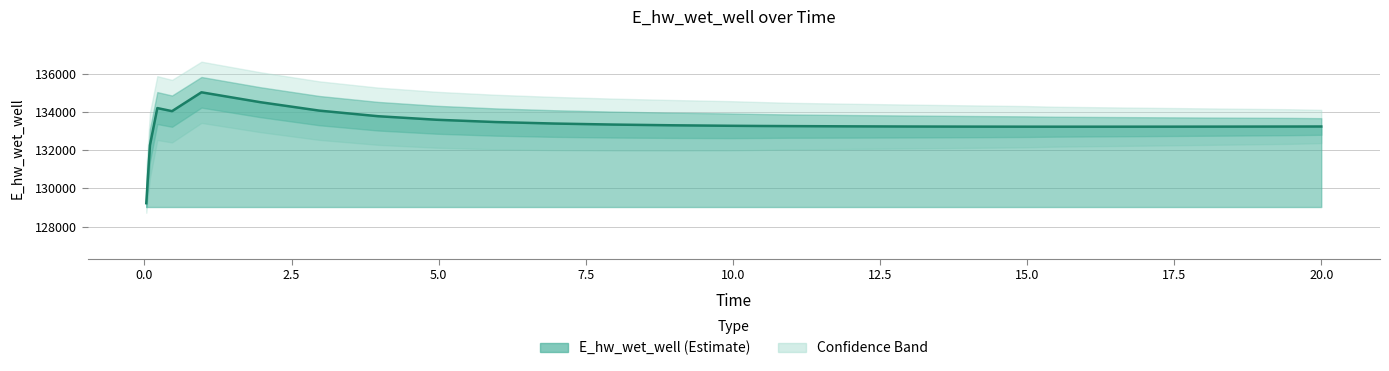

True or false: the data shows 211372.2 at 0.09375.

False